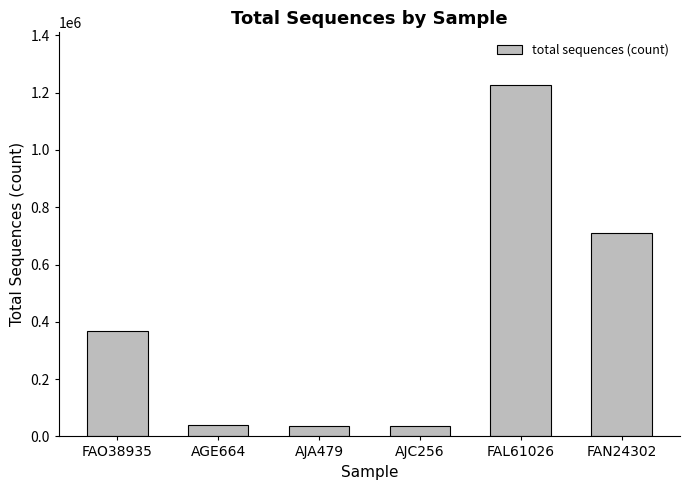

What is the sum of all values?

2419309